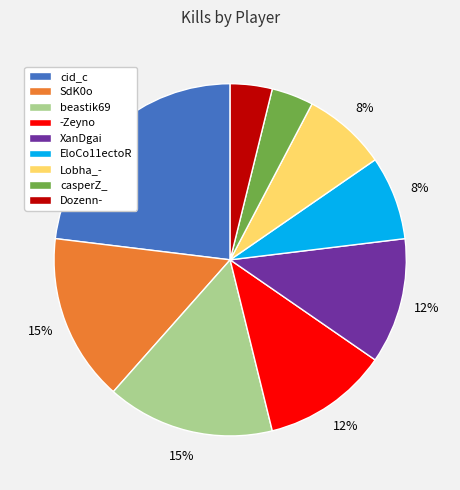

To the nearest percent, what is the difference between the largest and smallest slice percentages?

19%